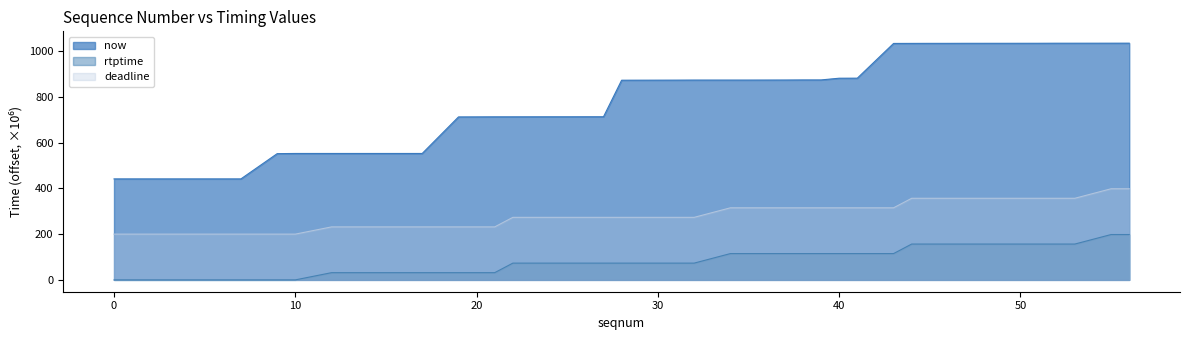

How many series are shown in this chart?

3